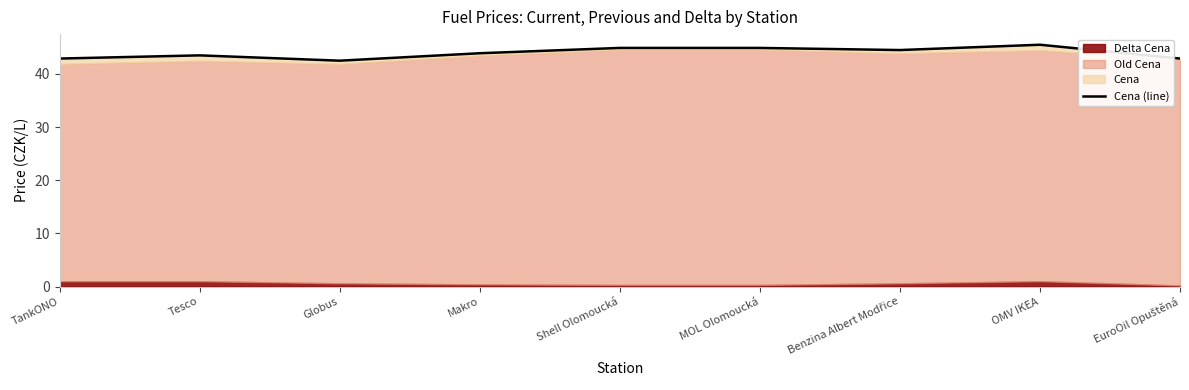

What is the label of the 2nd point from the right?

OMV IKEA